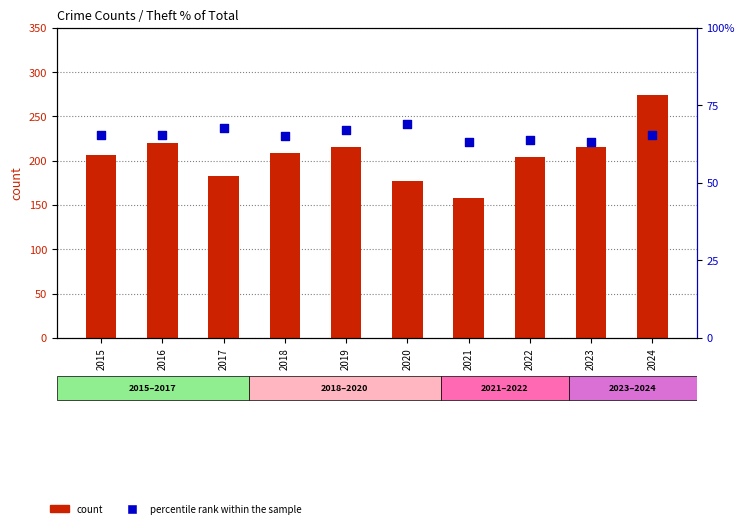

Which series has the largest total across all categories?

count